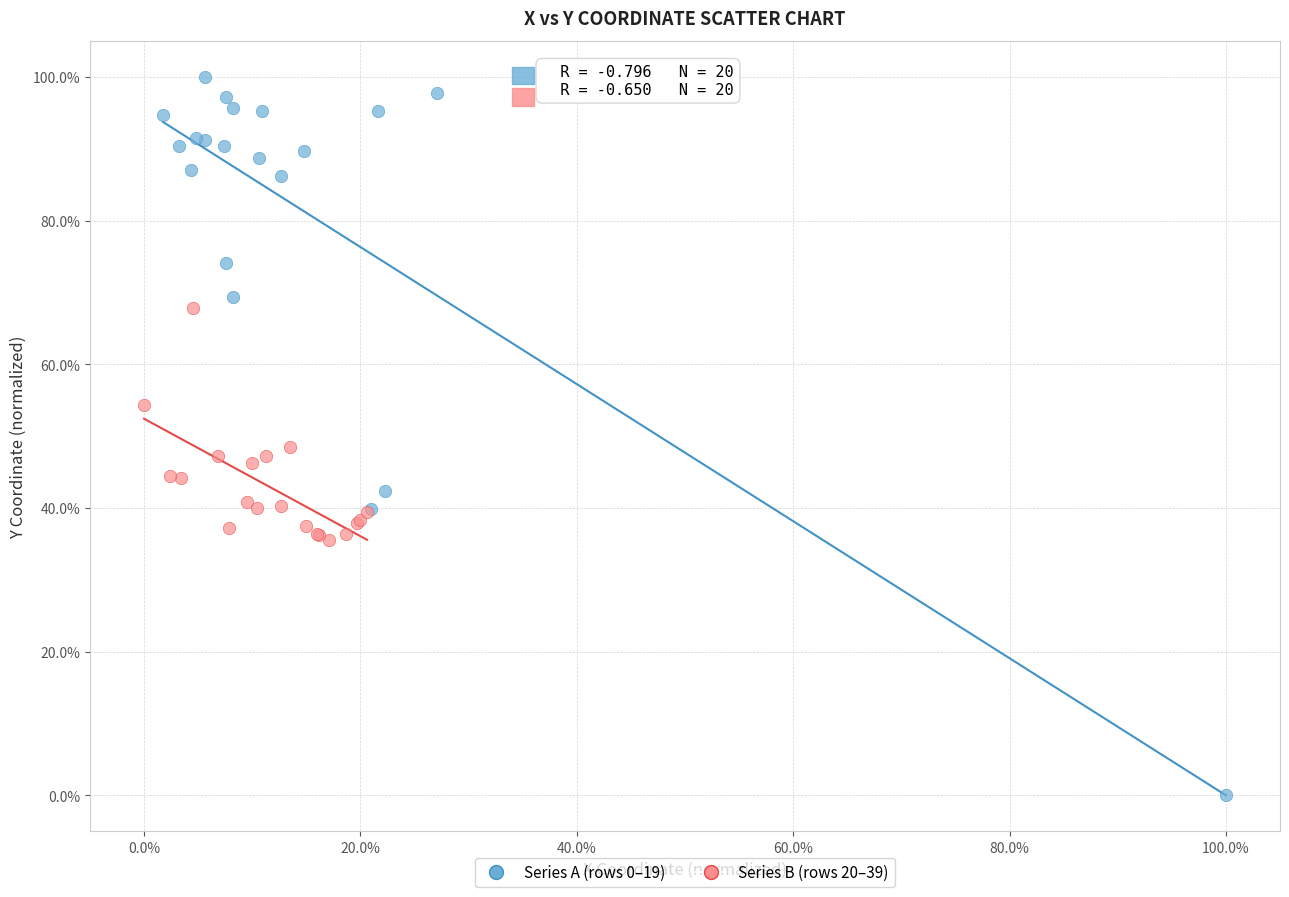

What are all the series names shown in the legend?

Series A (rows 0–19), Series B (rows 20–39)